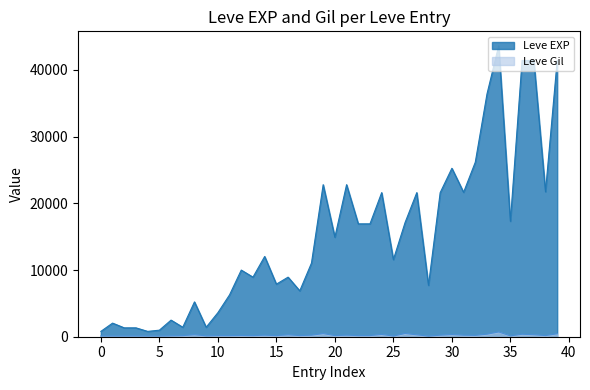

Reading left to right, transcribe all the data shown in this chart.

Leve EXP: 800	2040	1330	1330	800	980	2490	1420	5220	1420	3600	6280	9990	8930	12030	7880	8930	6880	11040	22790	14920	22790	16920	16920	21600	11560	17120	21600	7710	21600	25250	21650	26160	36390	43600	17310	41410	41410	21740	41410
Leve Gil: 113	114	114	115	112	112	139	169	293	140	170	169	191	169	230	168	284	175	230	468	172	234	170	174	344	101	485	281	101	230	326	229	203	379	715	126	372	296	175	440